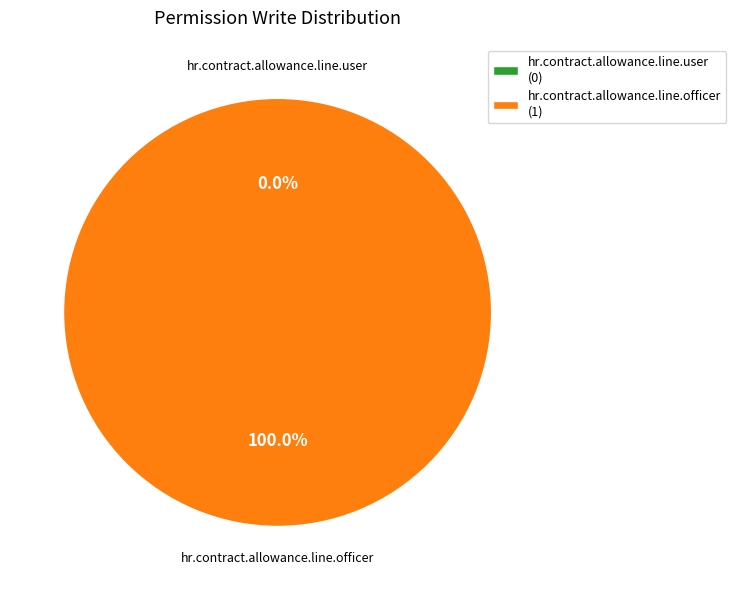

Count the number of slices in the pie.

2